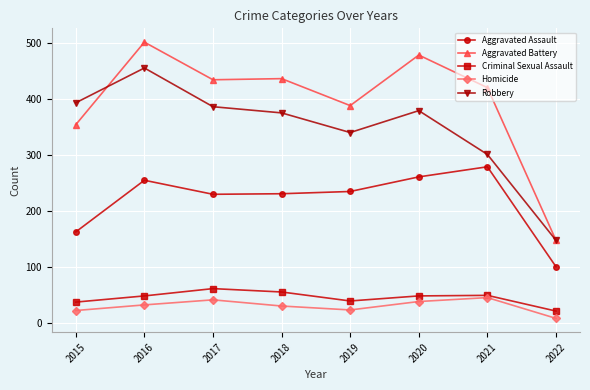

What is the sum of all Homicide values?

247